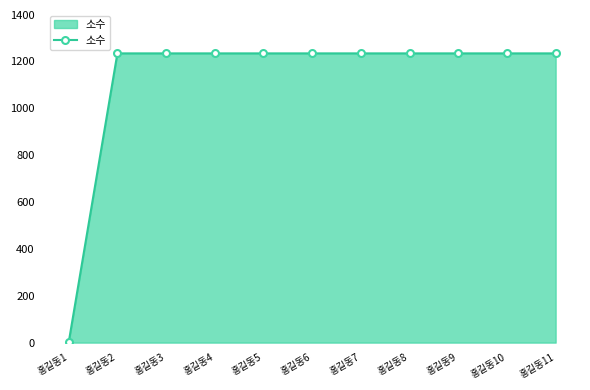

What is the sum of the values at 홍길동9 and 홍길동11?

2468.2